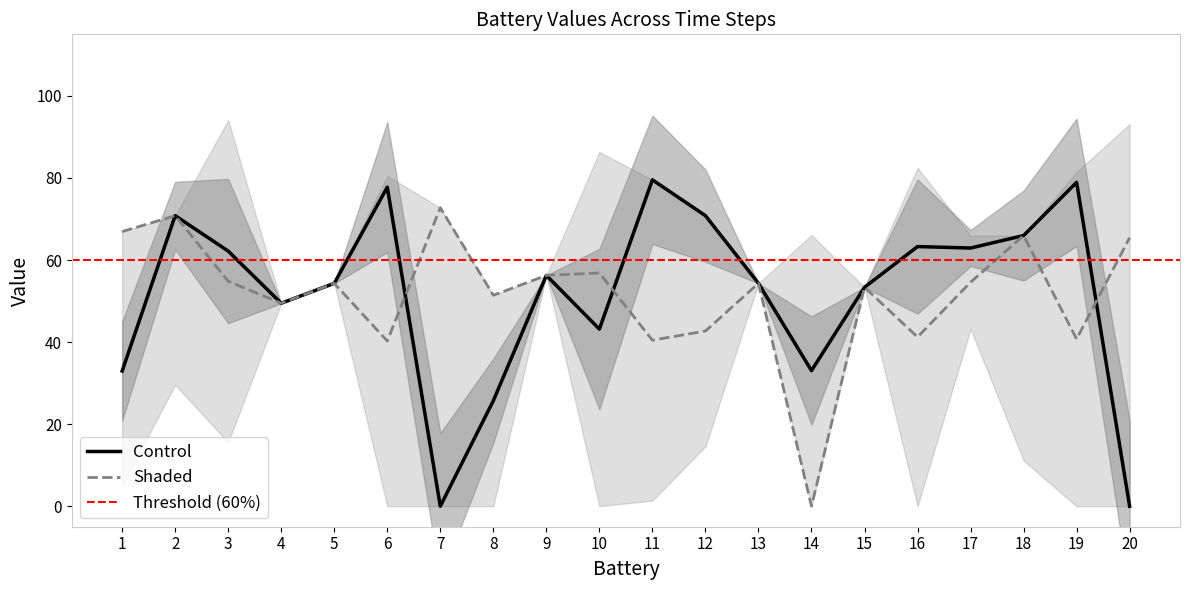

What is the value of the t = 0 point at the 6th from the left?

80.5